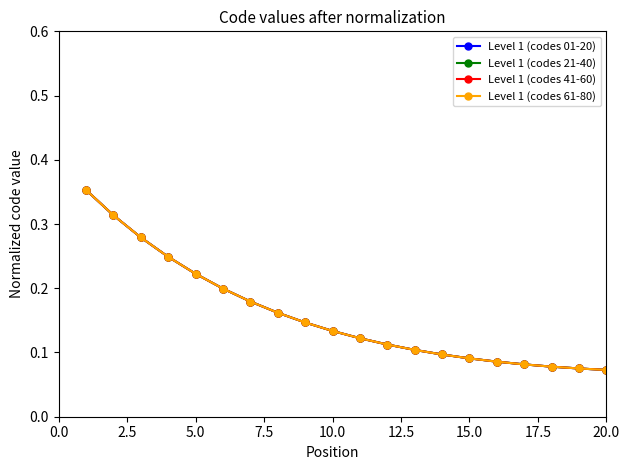

List the series in order of their peak value, highest first.

Level 1 (codes 01-20), Level 1 (codes 21-40), Level 1 (codes 41-60), Level 1 (codes 61-80)